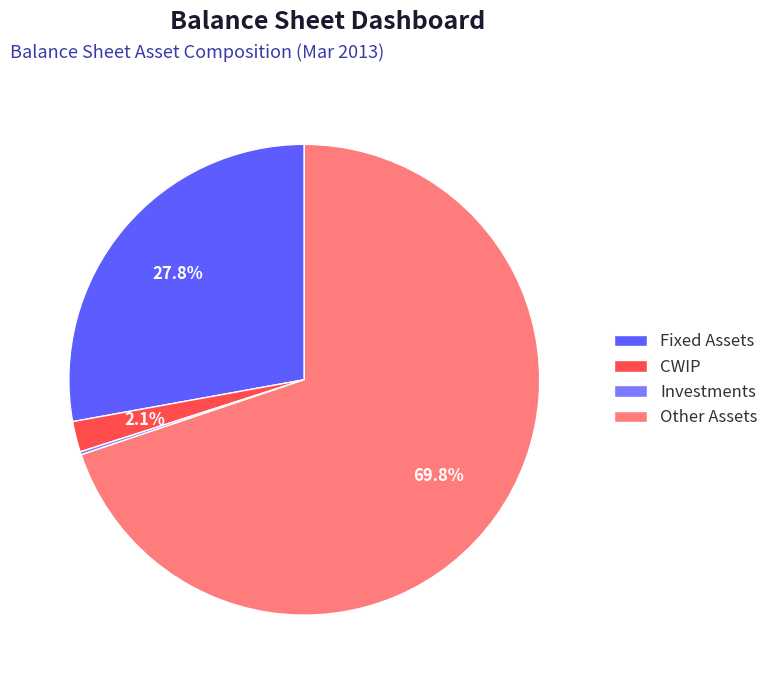

Is the sum of Fixed Assets and CWIP greater than half?

No